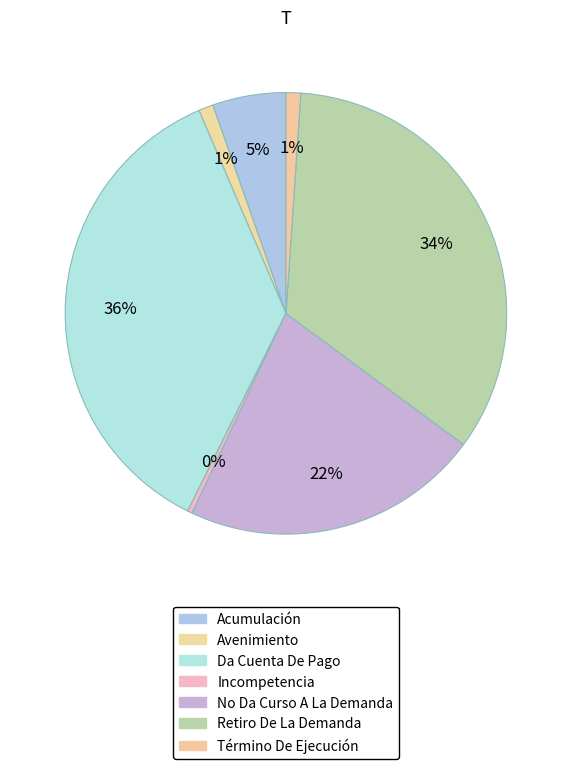

How many segments does this pie chart have?

7